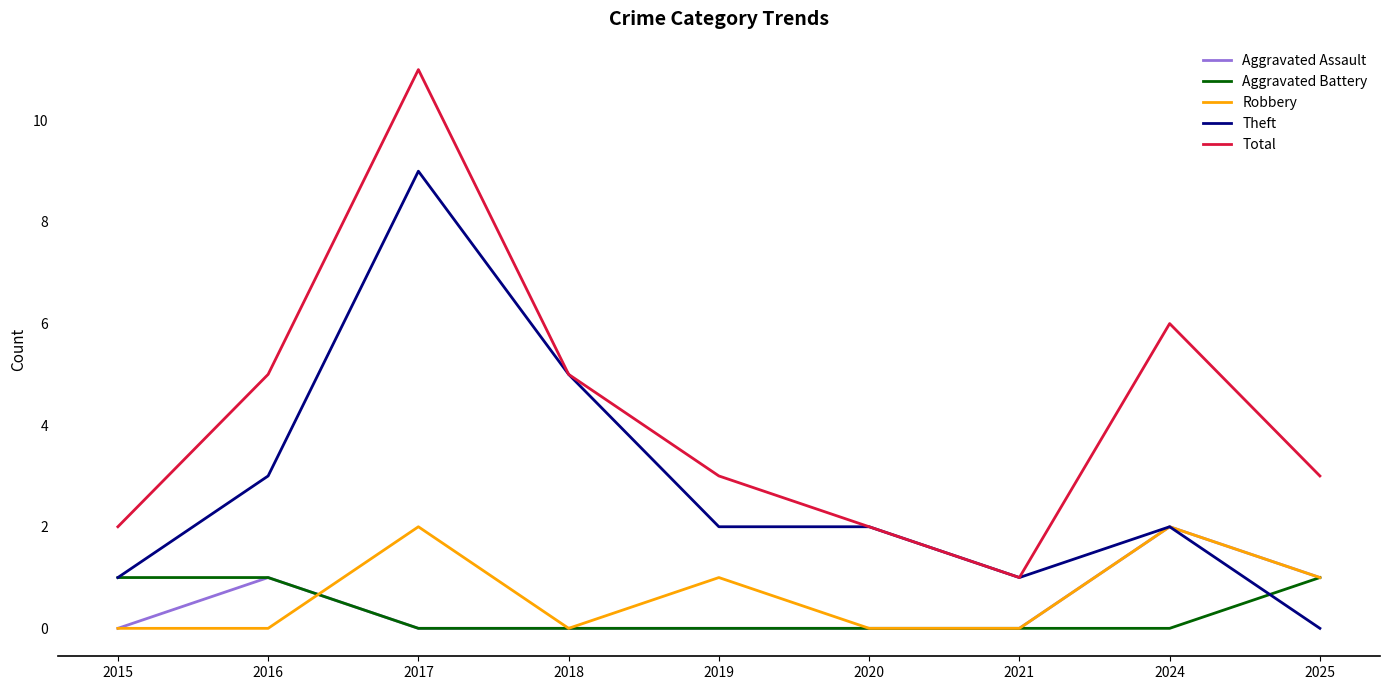

Between 2015 and 2016, which series saw the biggest shift?

Total